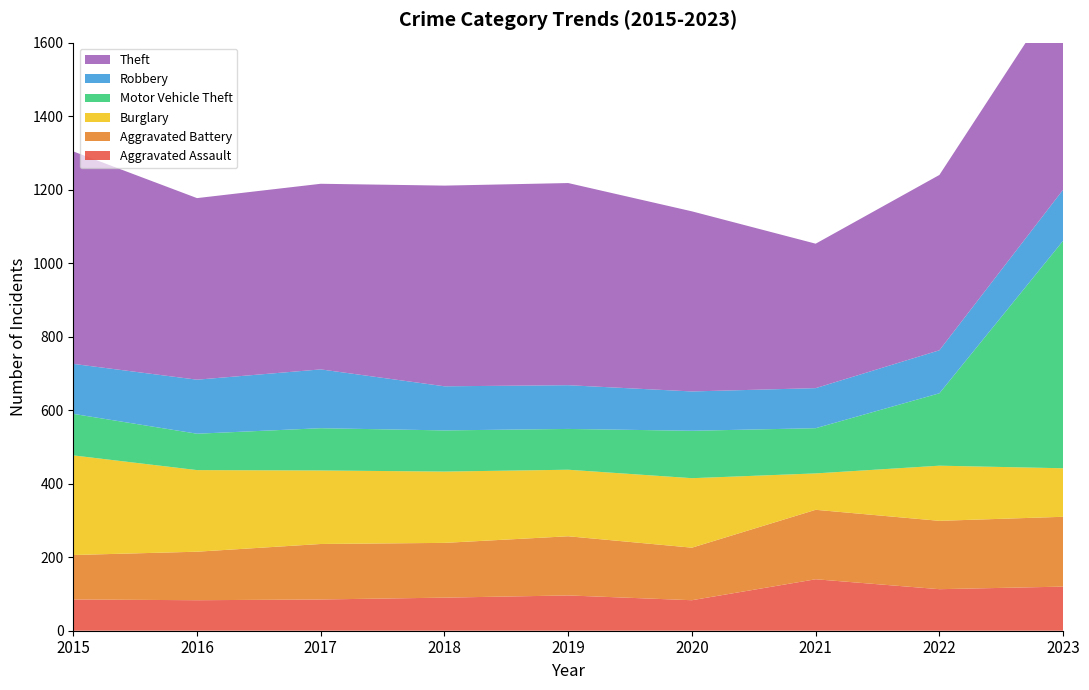

Reading left to right, transcribe all the data shown in this chart.

Aggravated Assault: 85	83	85	90	96	83	140	113	120
Aggravated Battery: 121	132	151	149	161	143	189	186	190
Burglary: 271	222	200	194	181	189	99	150	132
Motor Vehicle Theft: 113	99	115	112	111	129	123	197	619
Robbery: 136	147	160	120	119	107	109	117	139
Theft: 578	494	505	546	550	490	393	477	556